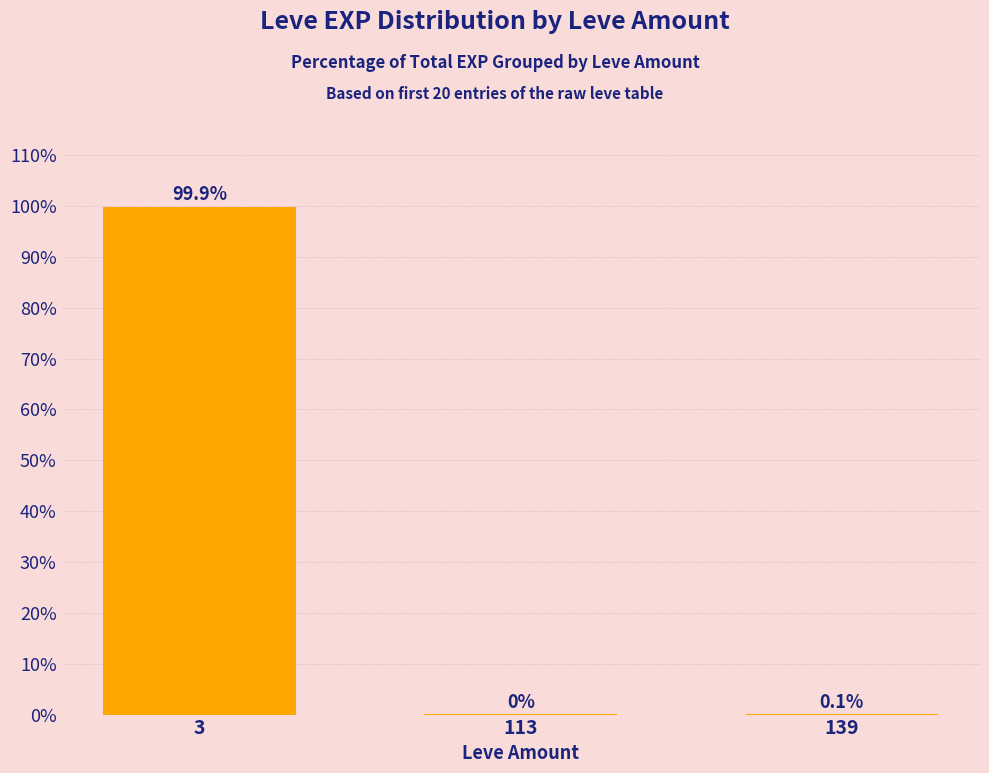

What is the average value?

33.3